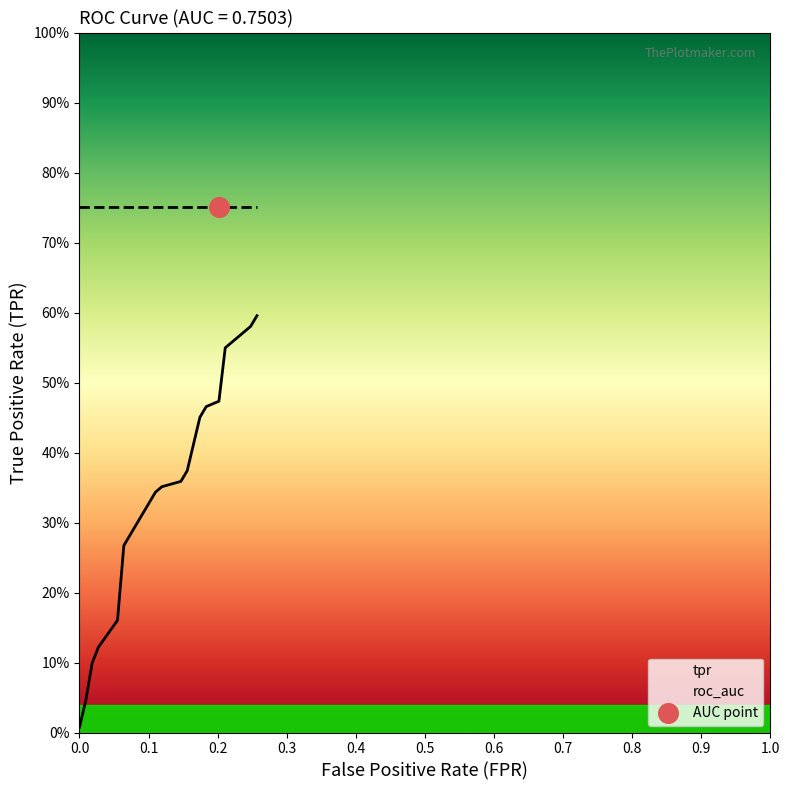

At how many categories does at least one series exceed 0?

20